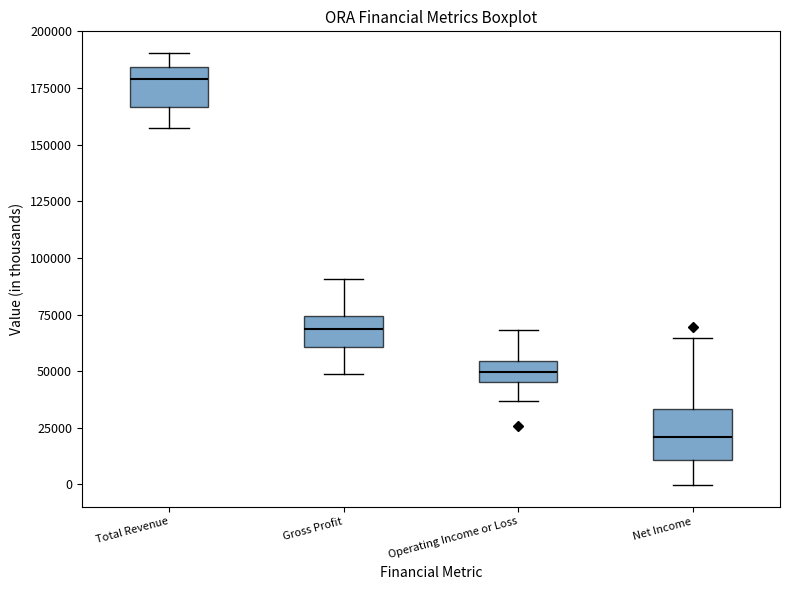

Which box's median line is the lowest?

Net Income